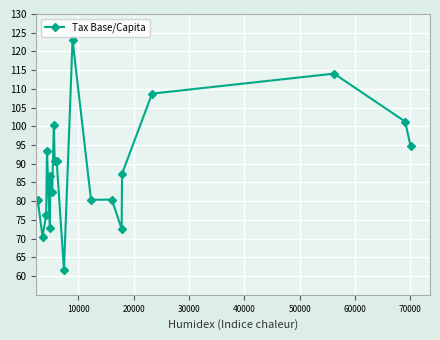

Is this an area chart (filled region under the line)?

No